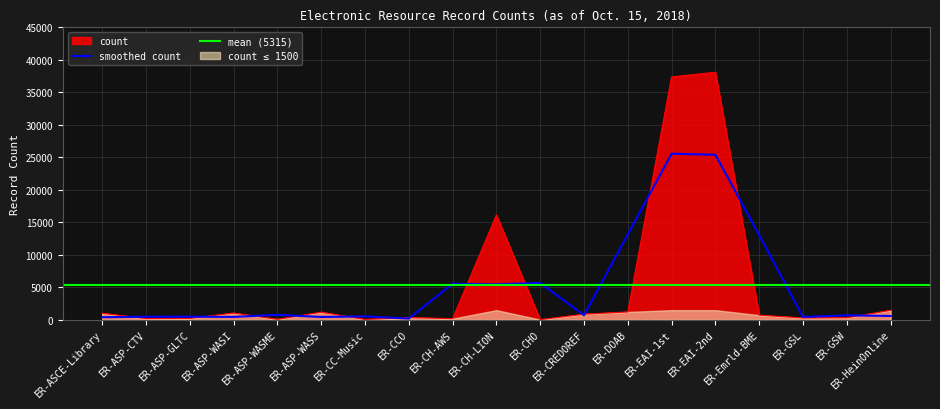

Count the number of values greater than 729.

9